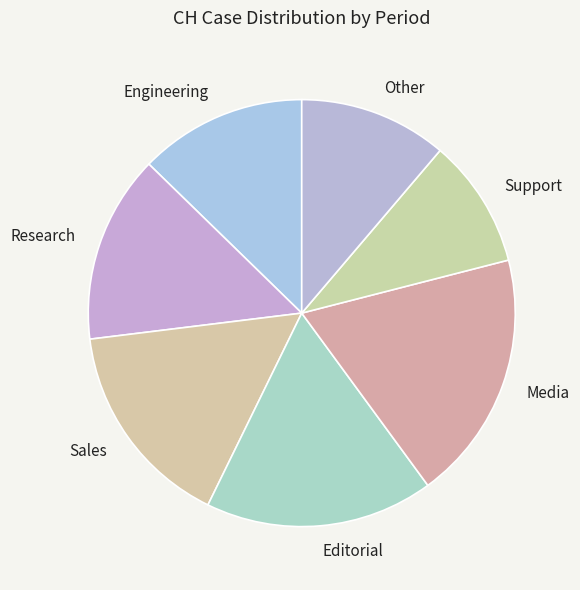

Rank the categories by value from highest to lowest.

Media, Editorial, Sales, Research, Engineering, Other, Support